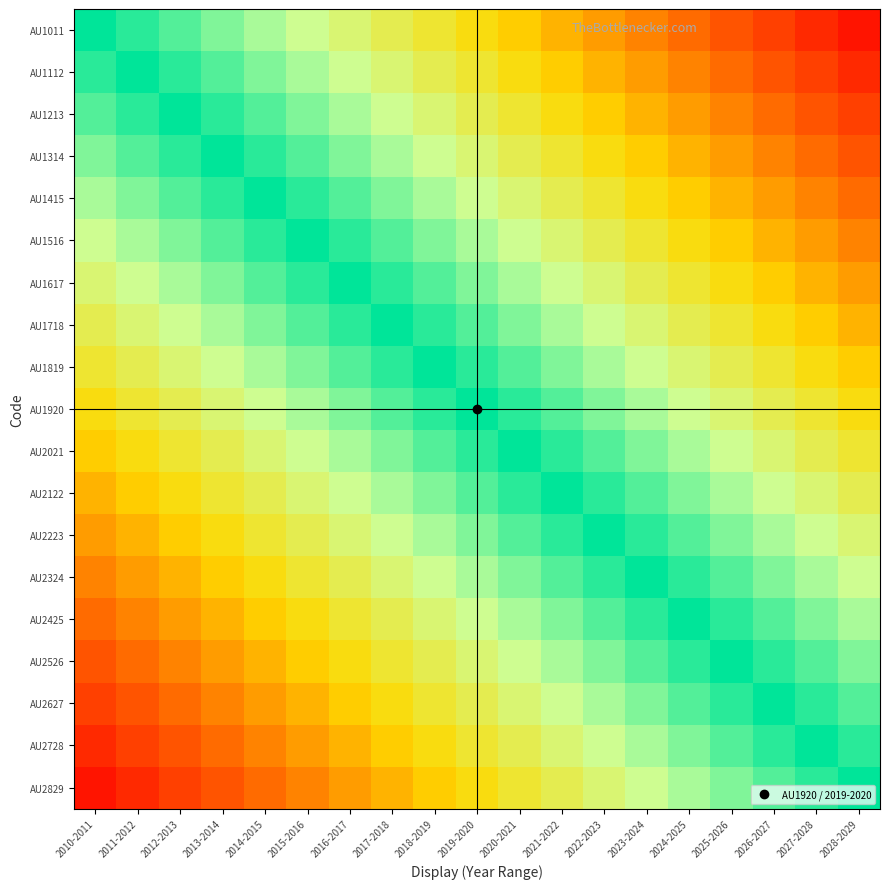

Between 2013-2014 and 2012-2013, which is larger?

2012-2013